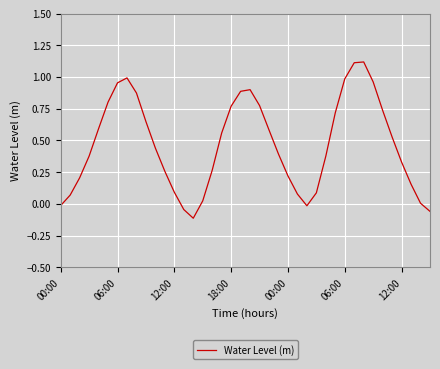

What is the difference between the maximum and minimum values?

1.2